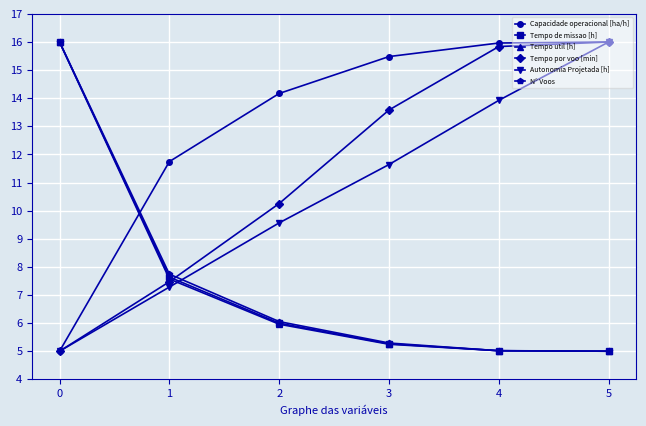

At how many categories does at least one series exceed 9?

6